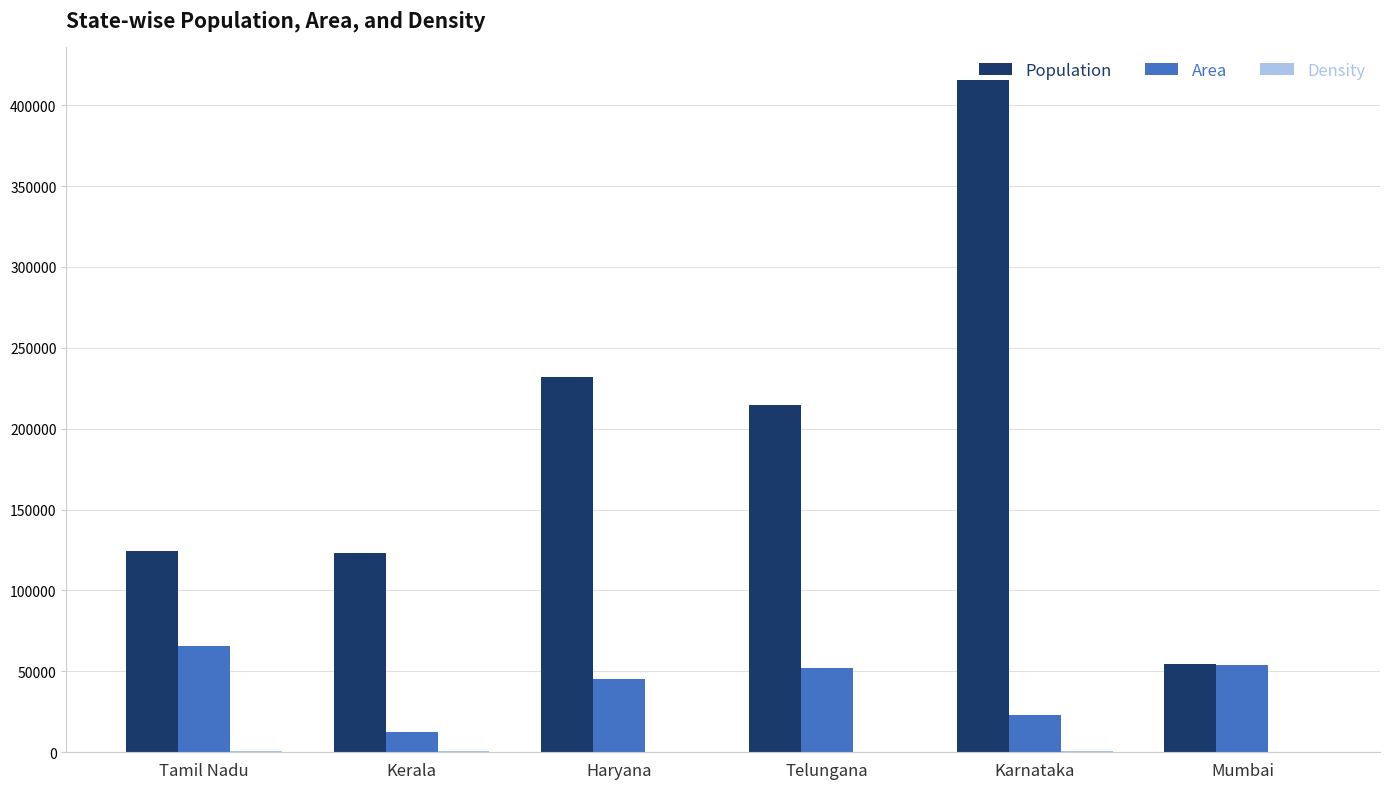

Which series has the largest total across all categories?

Population